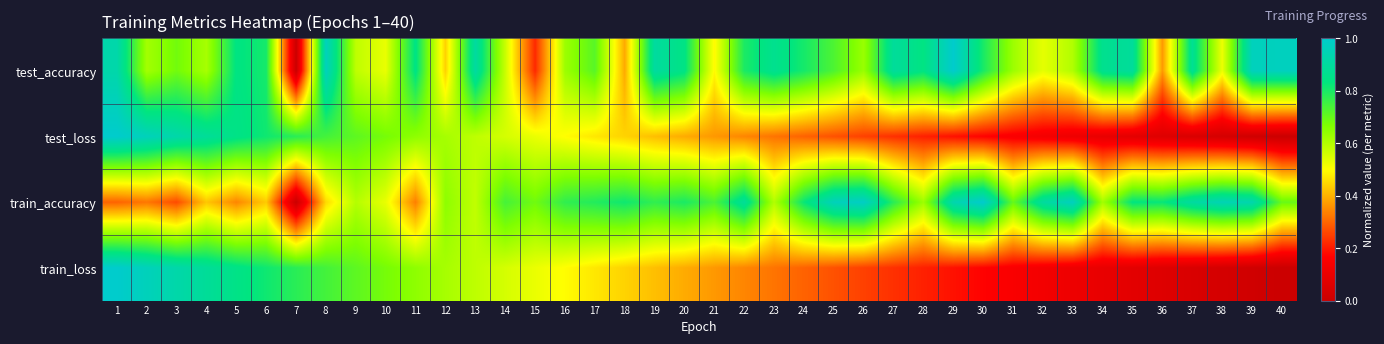

What is the spread (max minus min) of values at 24?

0.5